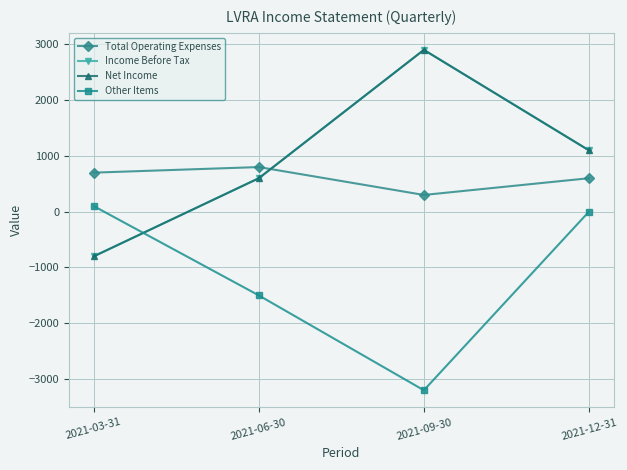

What is the sum of the Income Before Tax values at 2021-06-30 and 2021-03-31?

-200